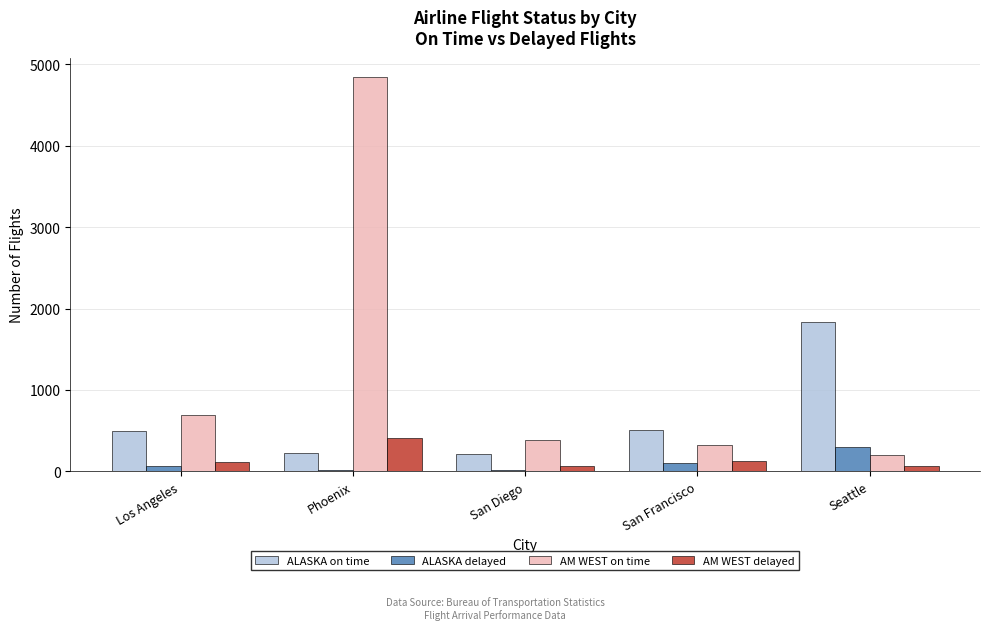

What is the greatest value displayed?

4840